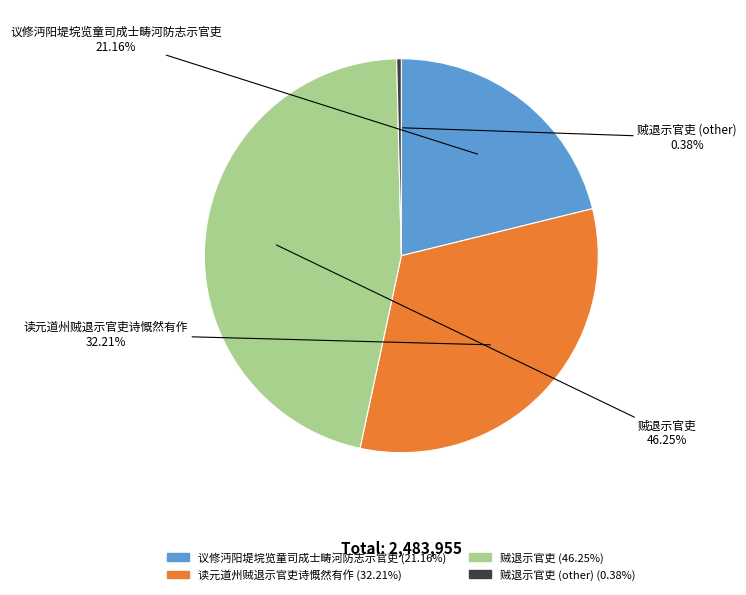

Does any single category account for the majority?

No